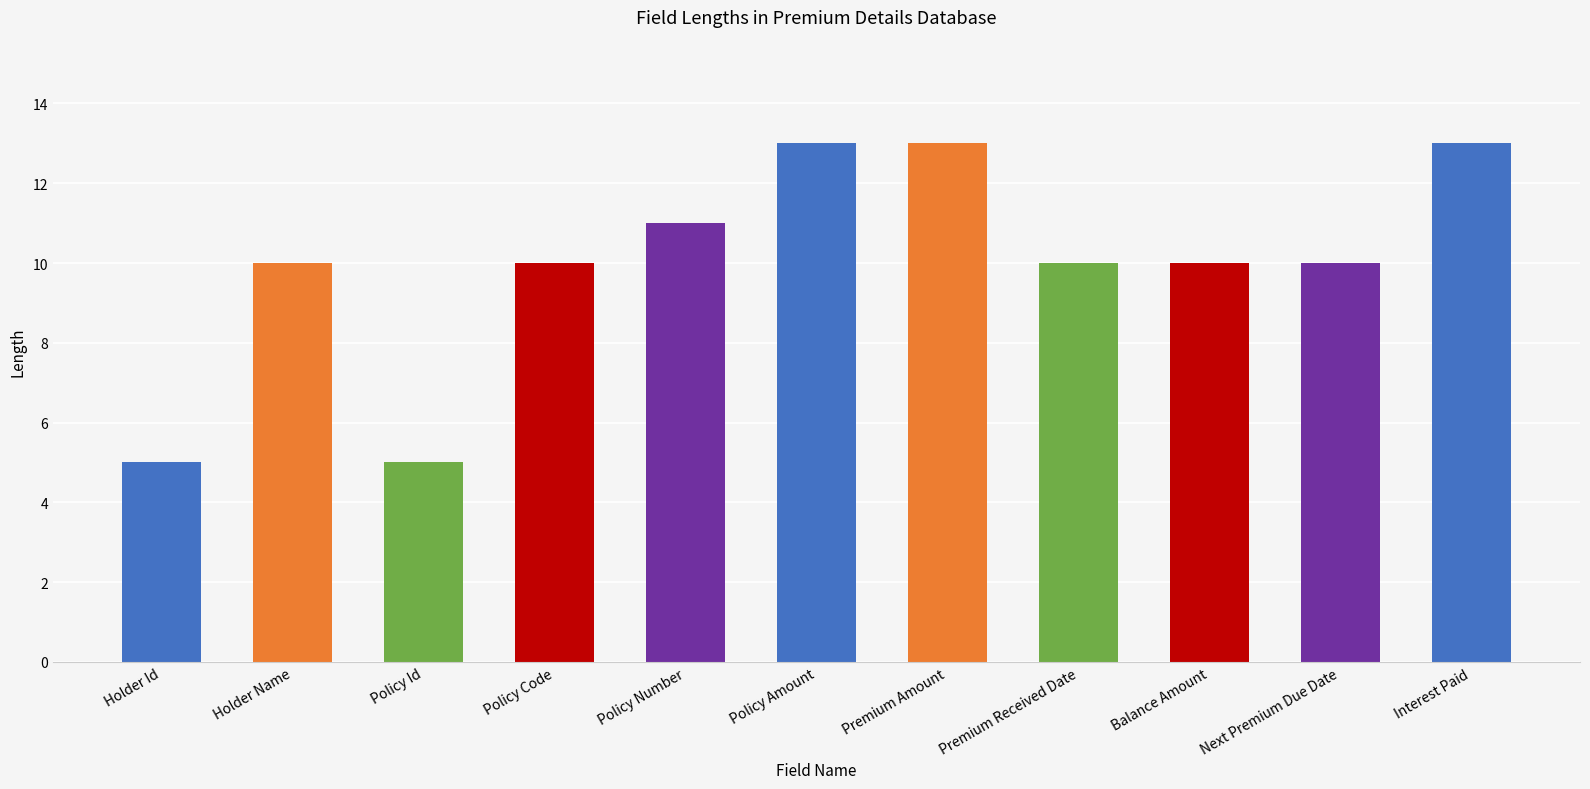

What is the greatest value displayed?

13